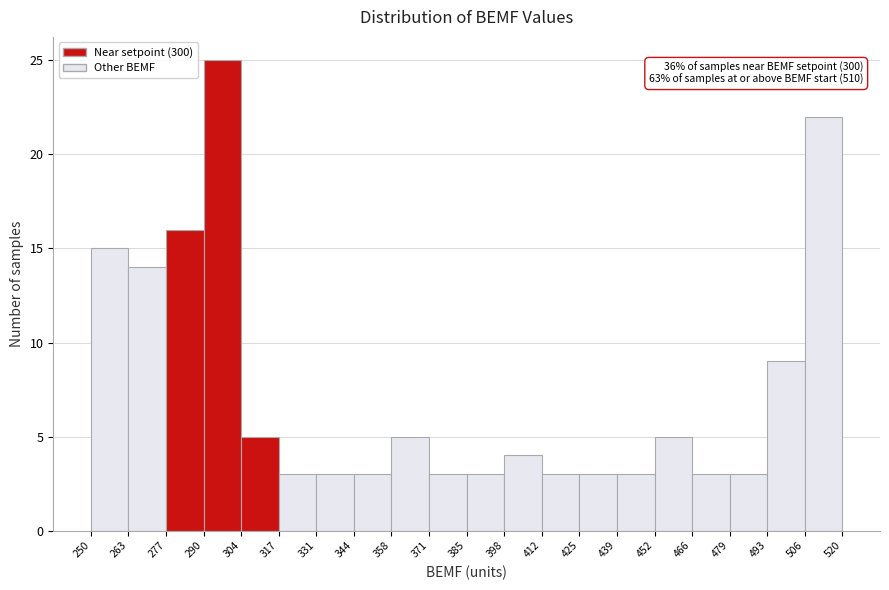

Which range on the x-axis has the tallest bar?

290 to 304